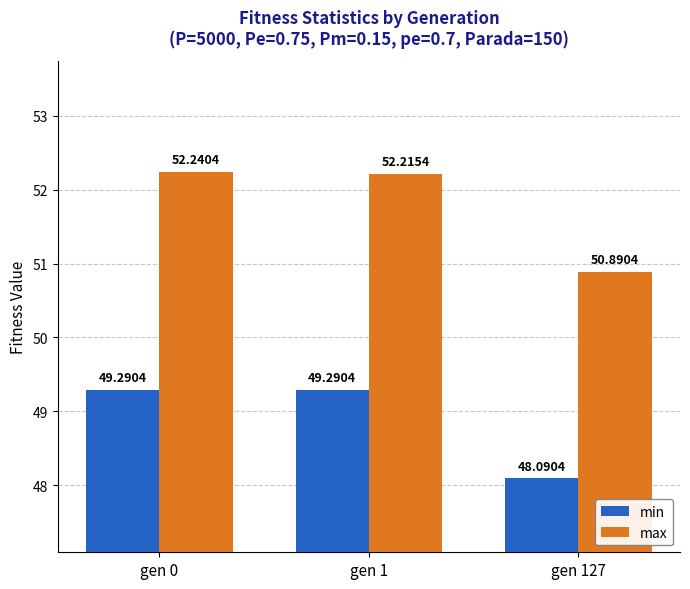

Rank the categories by max value from highest to lowest.

gen 0, gen 1, gen 127